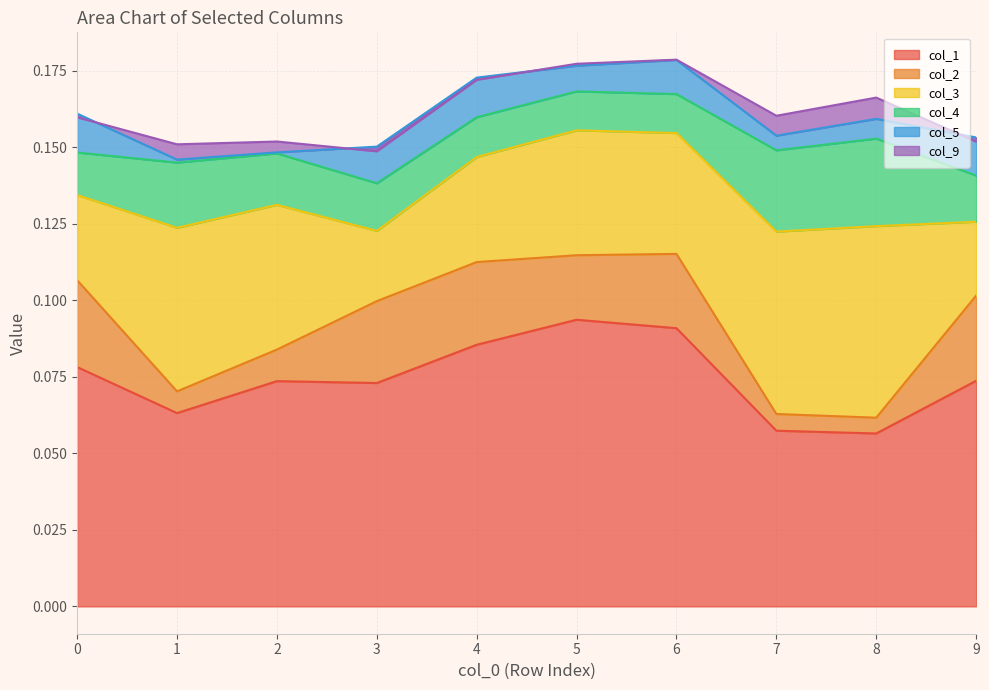

Reading right to left, list all the values displayed in this chart.

col_1: 0.1	0.1	0.1	0.1	0.1	0.1	0.1	0.1	0.1	0.1
col_2: 0.0	0.0	0.0	0.0	0.0	0.0	0.0	0.0	0.0	0.0
col_3: 0.0	0.1	0.1	0.0	0.0	0.0	0.0	0.0	0.1	0.0
col_4: 0.0	0.0	0.0	0.0	0.0	0.0	0.0	0.0	0.0	0.0
col_5: 0.0	0.0	0.0	0.0	0.0	0.0	0.0	0.0	0.0	0.0
col_9: -0.0	0.0	0.0	0.0	0.0	-0.0	-0.0	0.0	0.0	-0.0